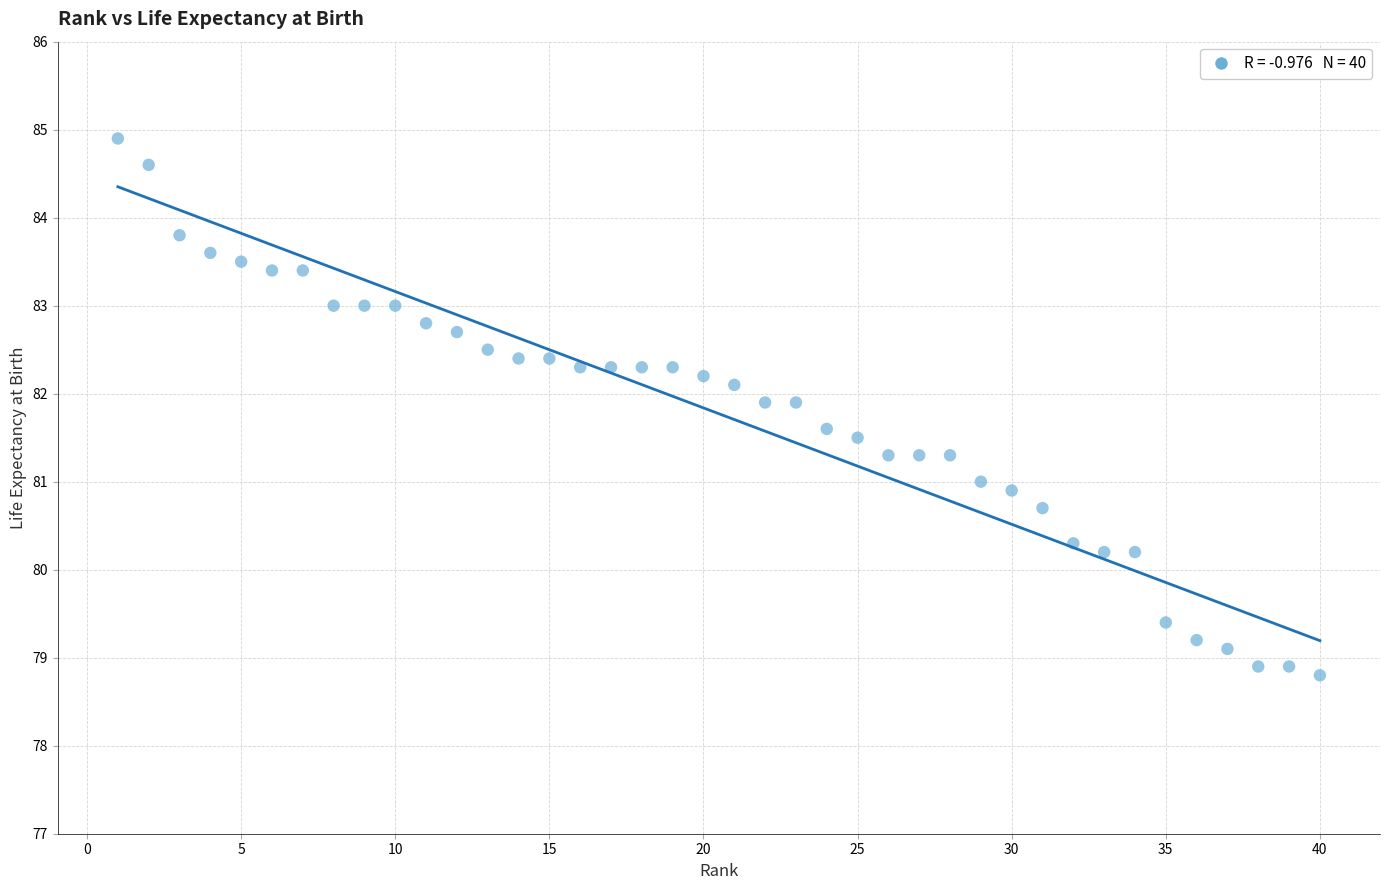

What is the range of Y values (max minus min)?

6.1